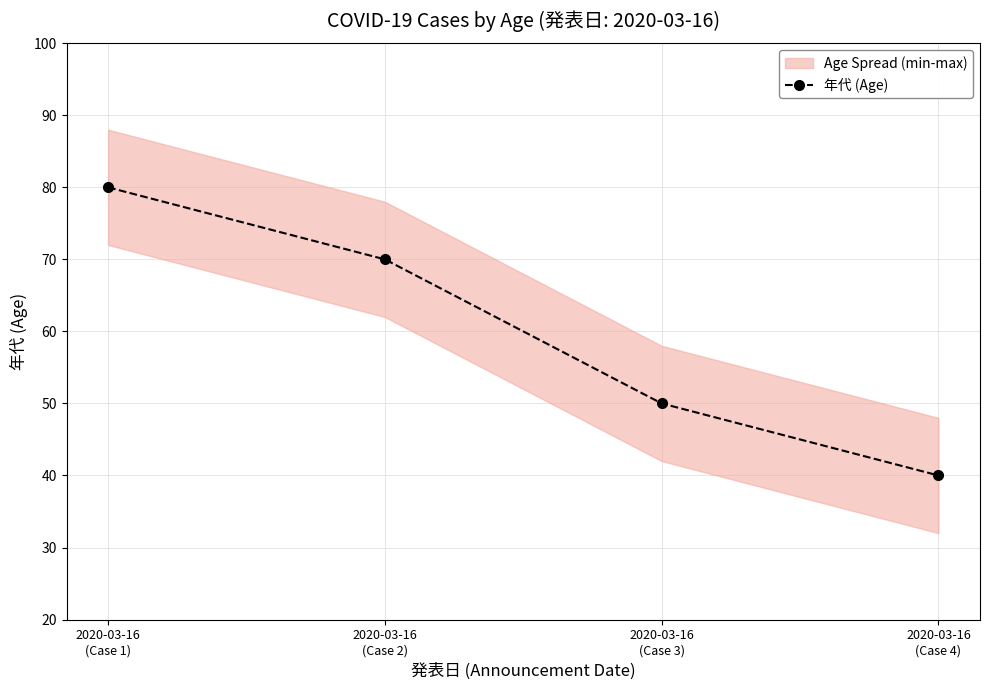

What is the label of the 1st point from the left?

2020-03-16
(Case 1)